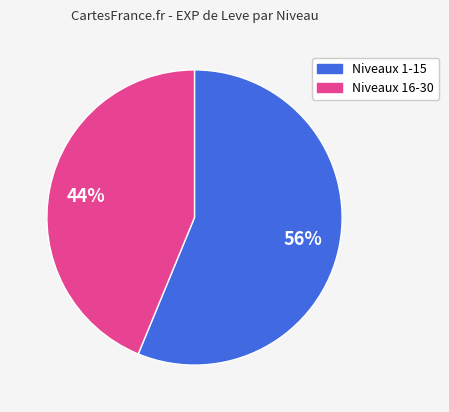

To the nearest percent, what is the difference between the largest and smallest slice percentages?

12%